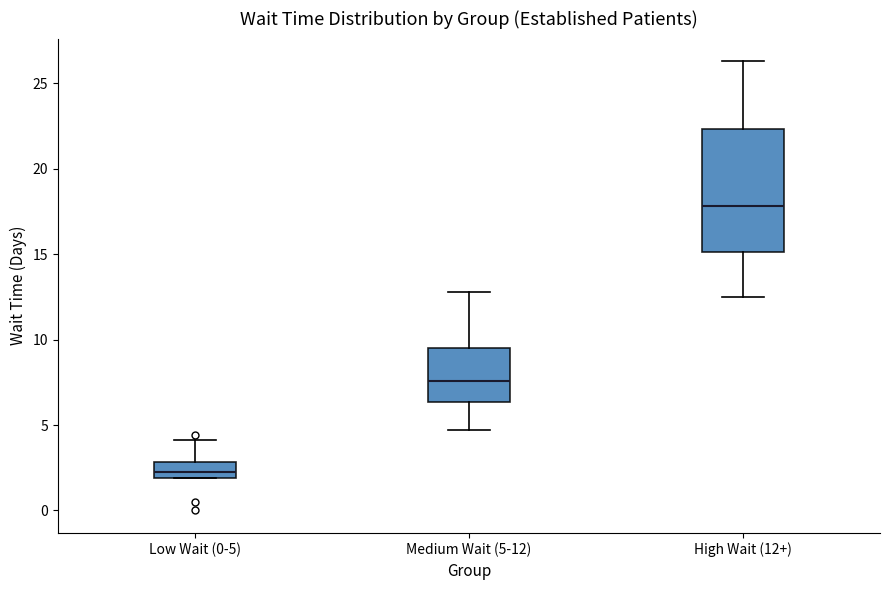

Where does the median line of the box for Low Wait (0-5) sit on the y-axis? The values are not printed on the chart, so give them approximately, as read against the axis.

2.5